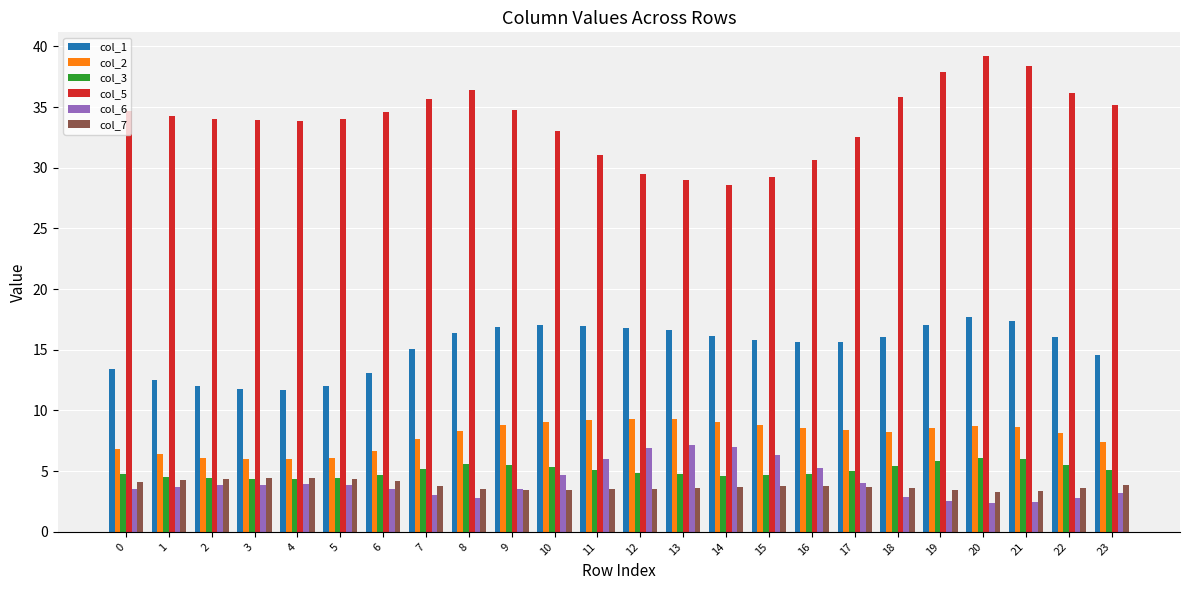

What is the approximate value of col_3 at 4?

4.3